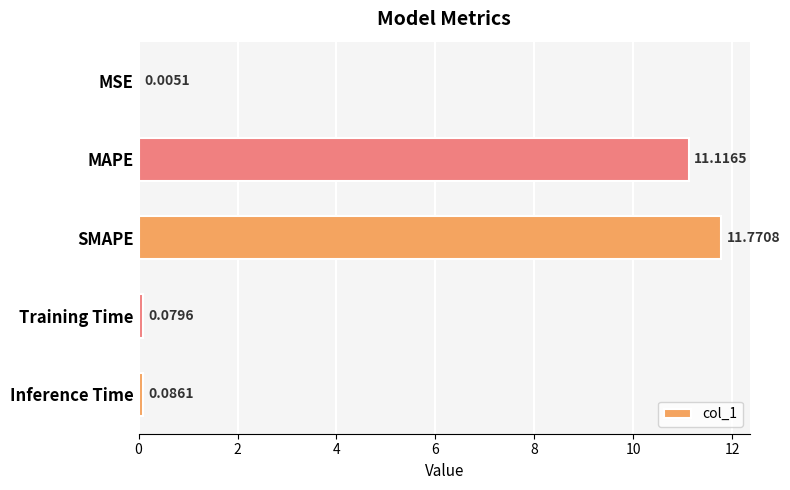

Are the bars horizontal?

Yes